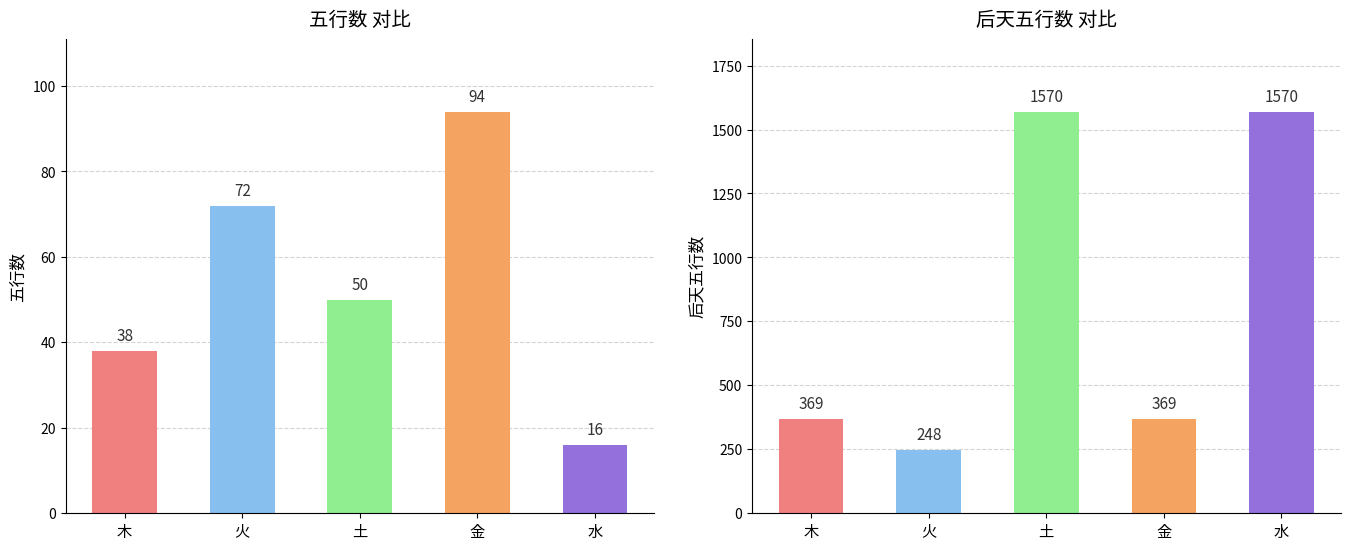

What is the difference between the second highest and second lowest values in the 后天五行数 series?

1201